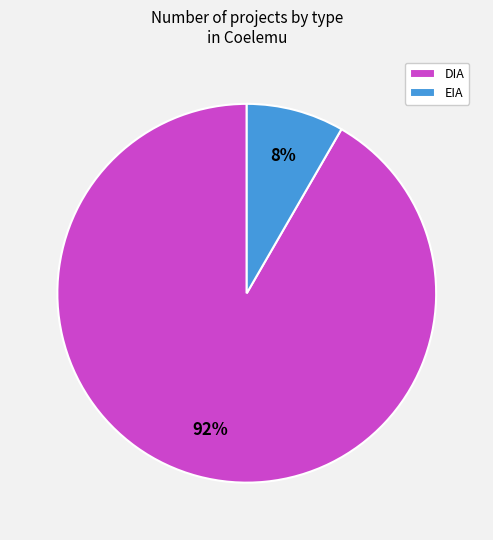

Which slice is the smallest?

EIA